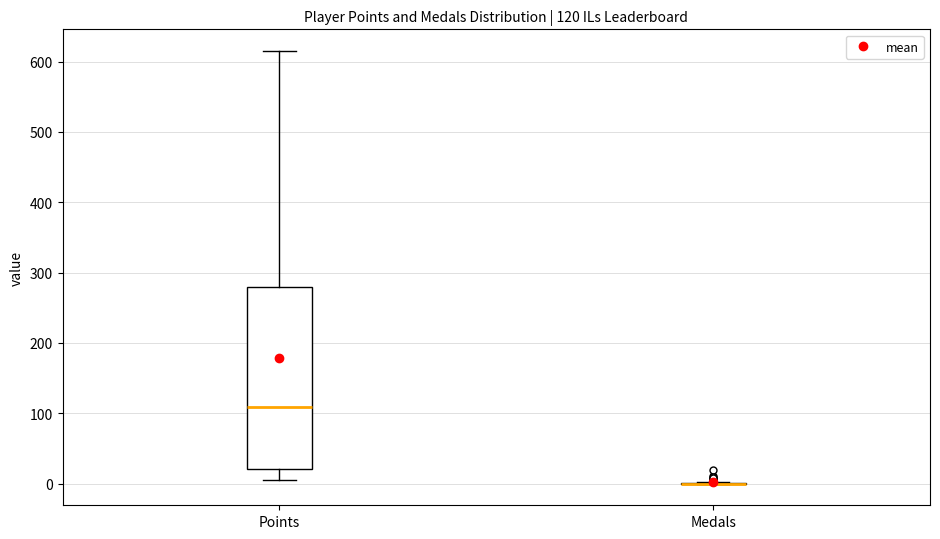

Comparing the boxes themselves (not the whiskers), which one is the tallest?

Points